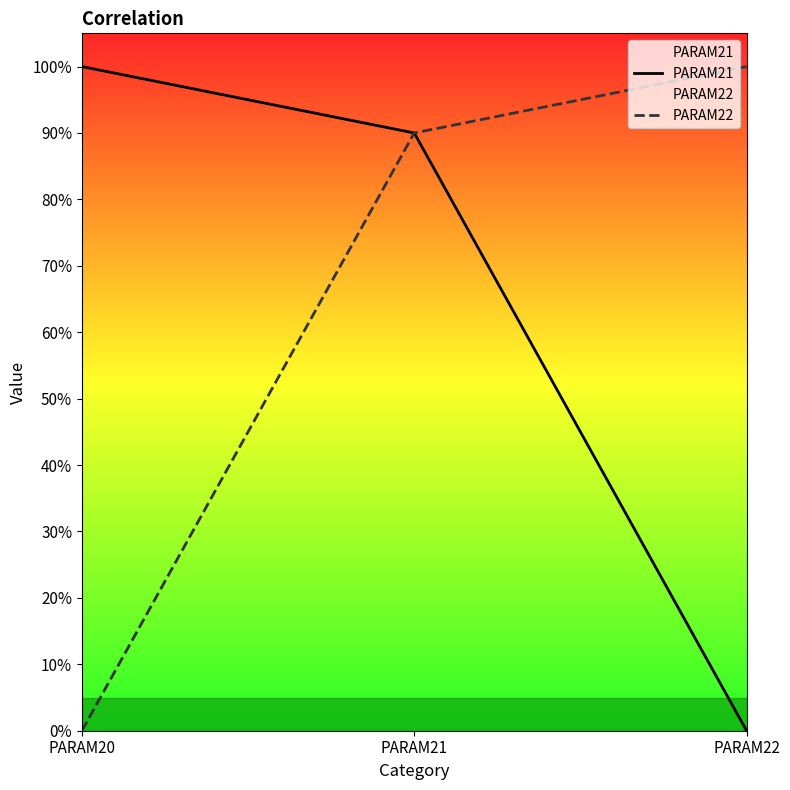

At which label is PARAM21 closest to 0?

PARAM22